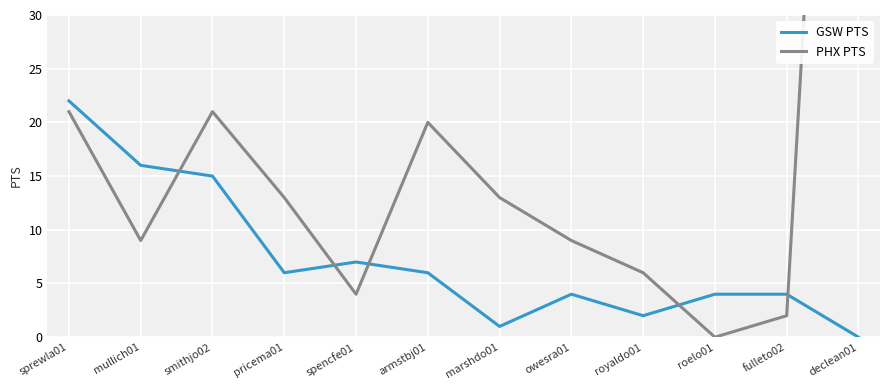

The GSW PTS series shows 7 at roelo01. True or false?

False